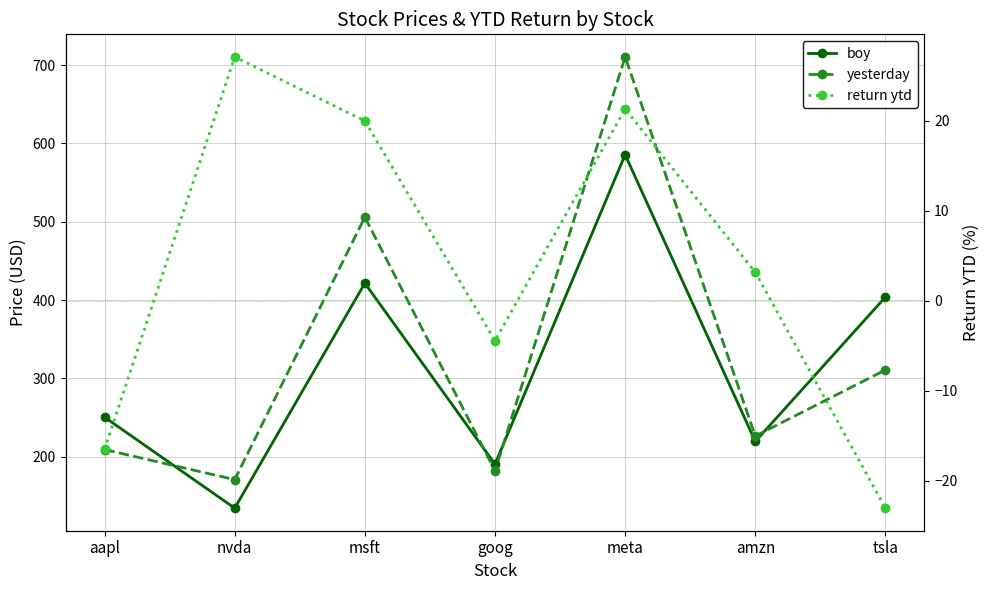

Which category has the highest value across all series?

meta